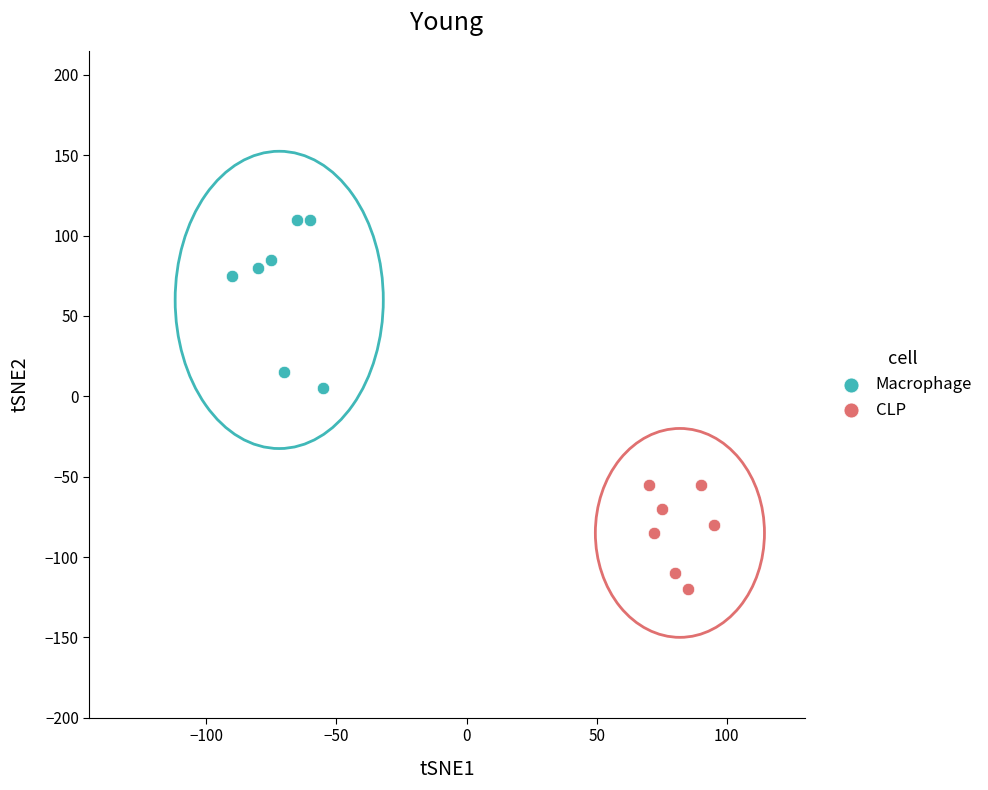

Which series has the largest Y range (max minus min)?

Macrophage